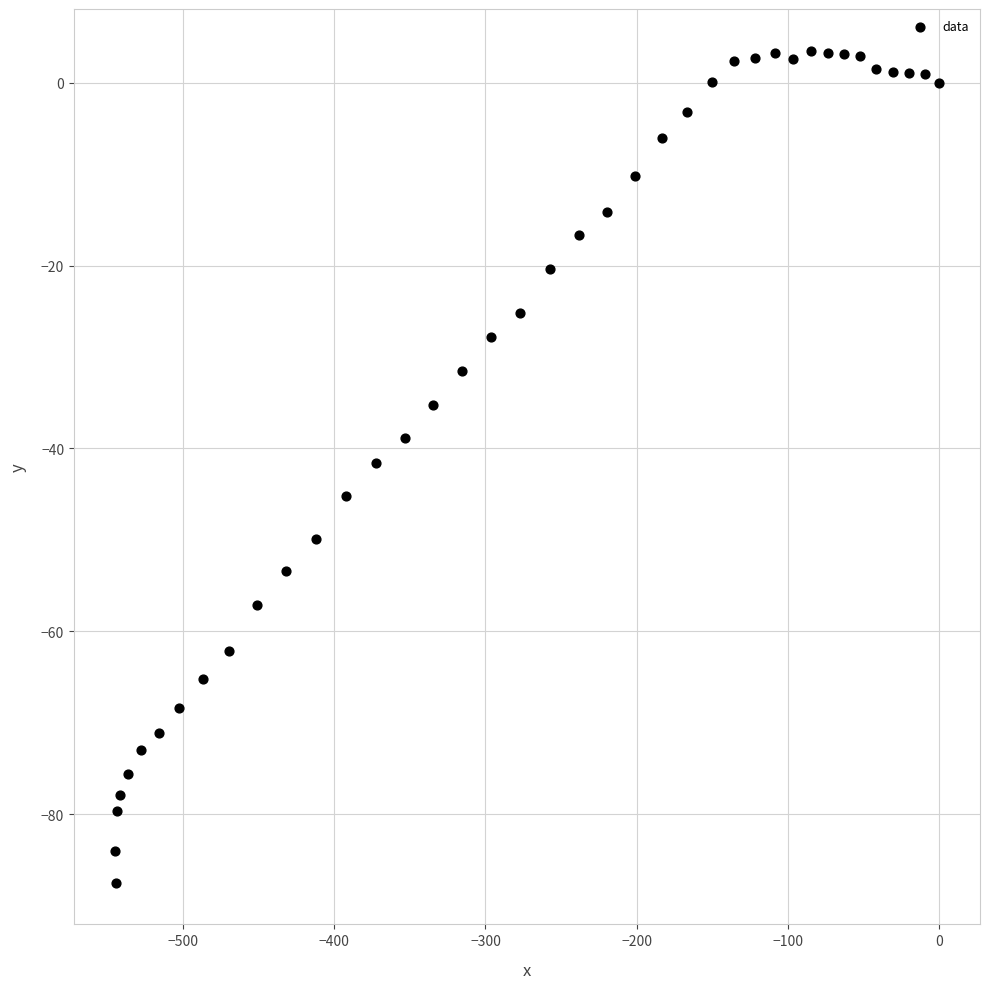

What is the range of Y values (max minus min)?

91.0